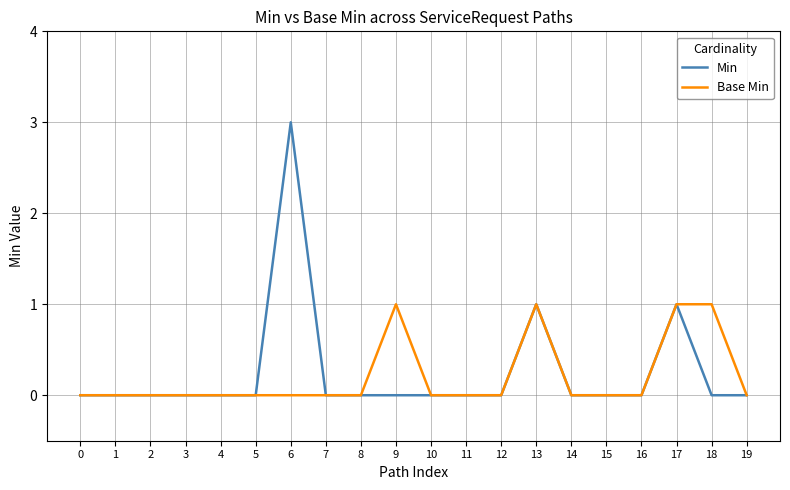

What are all the series names shown in the legend?

Min, Base Min